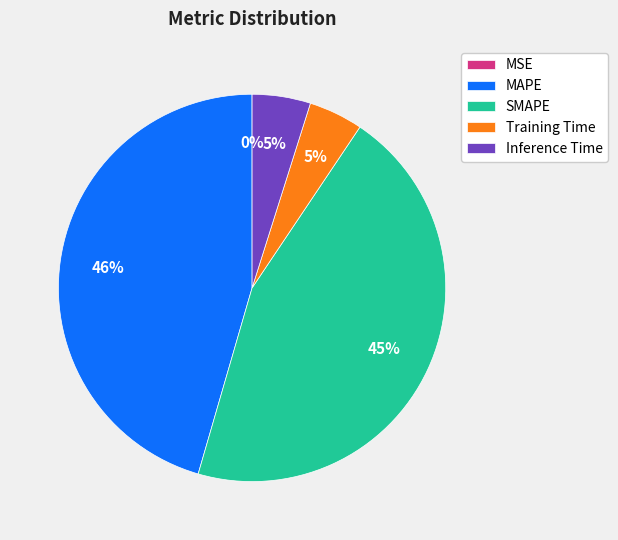

To the nearest percent, what is the average slice percentage?

20%